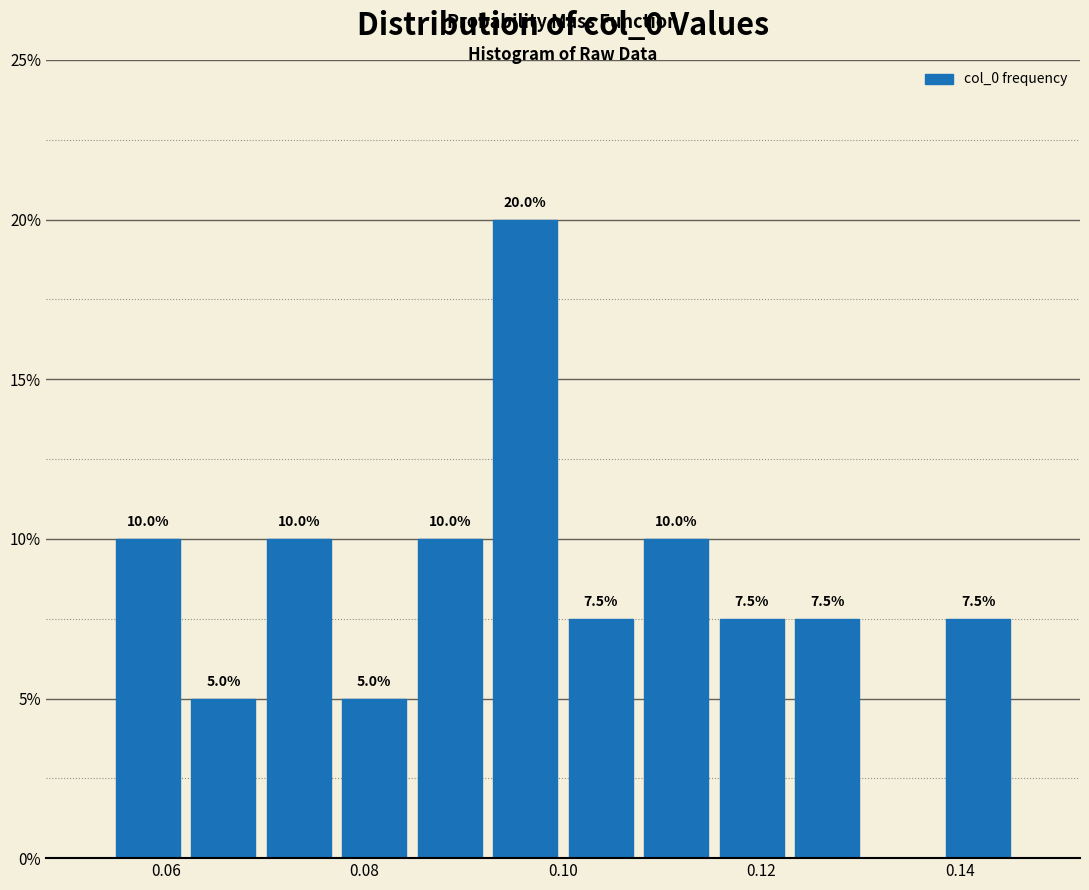

Around what value on the x-axis is the tallest bar? Give the approximate position of its centre, as read against the axis.

0.096